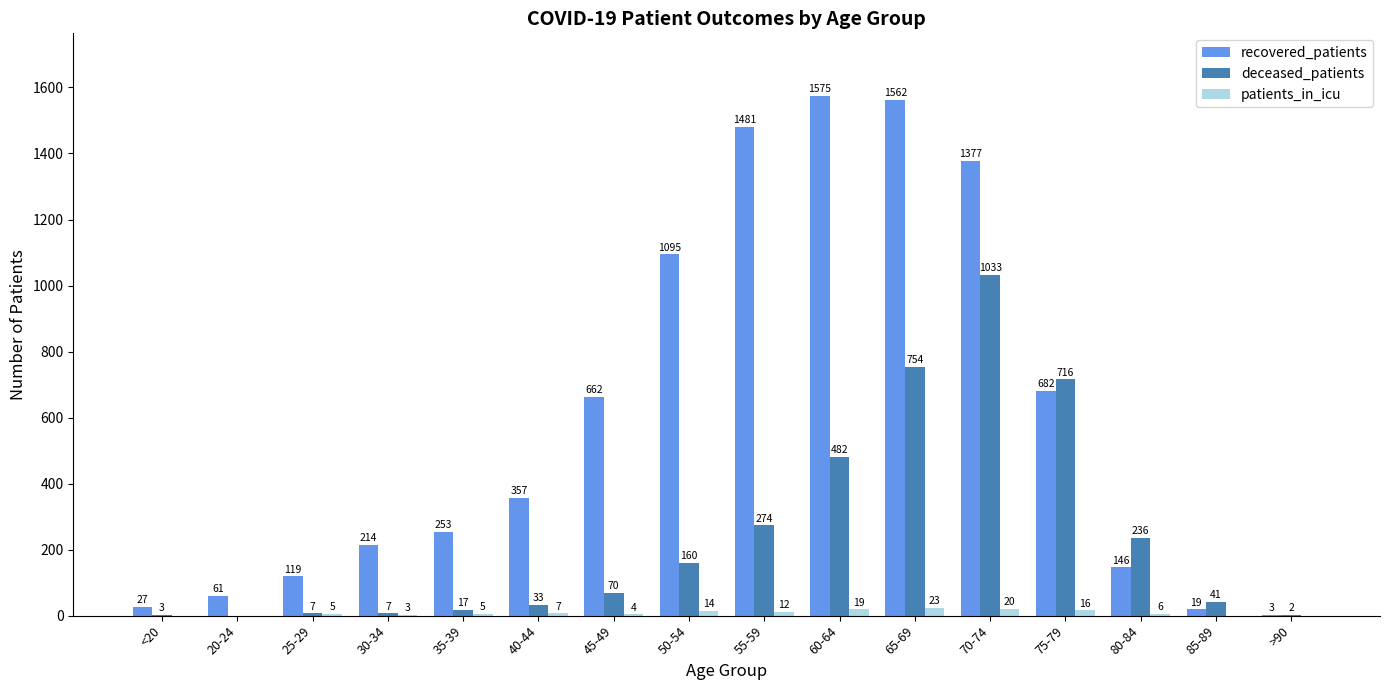

How many categories are shown in the chart?

16